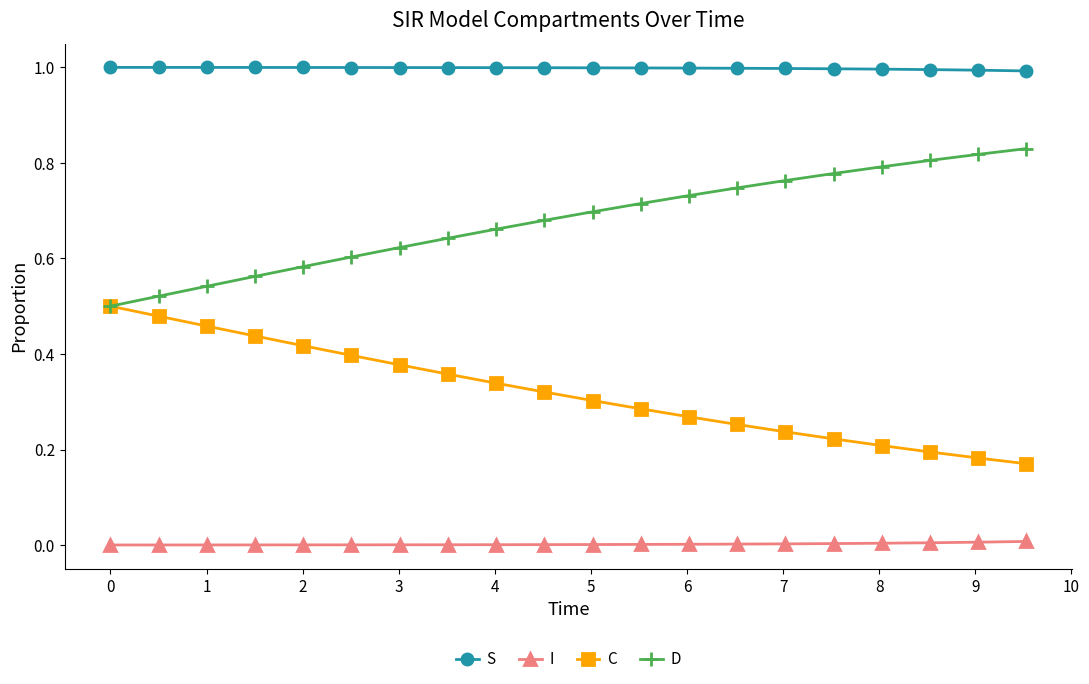

What is the maximum value shown in the chart?

1.0